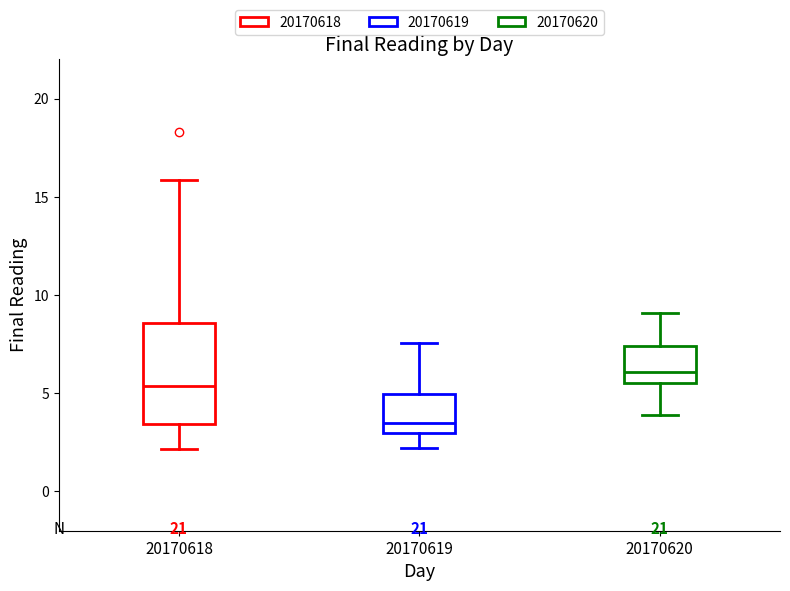

Reading left to right, read every box against the y-axis: the position of its median line, the range the box covers, and the ends of its whiskers. The values are not printed on the chart, so give them approximately, as read against the axis.

20170618: median 5.5, box 3.5 to 8.5, whiskers 2.0 to 16.0
20170619: median 3.5, box 3.0 to 5.0, whiskers 2.0 to 7.5
20170620: median 6.0, box 5.5 to 7.5, whiskers 4.0 to 9.0